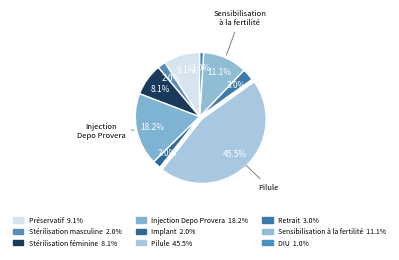

How many slices are in this pie chart?

9